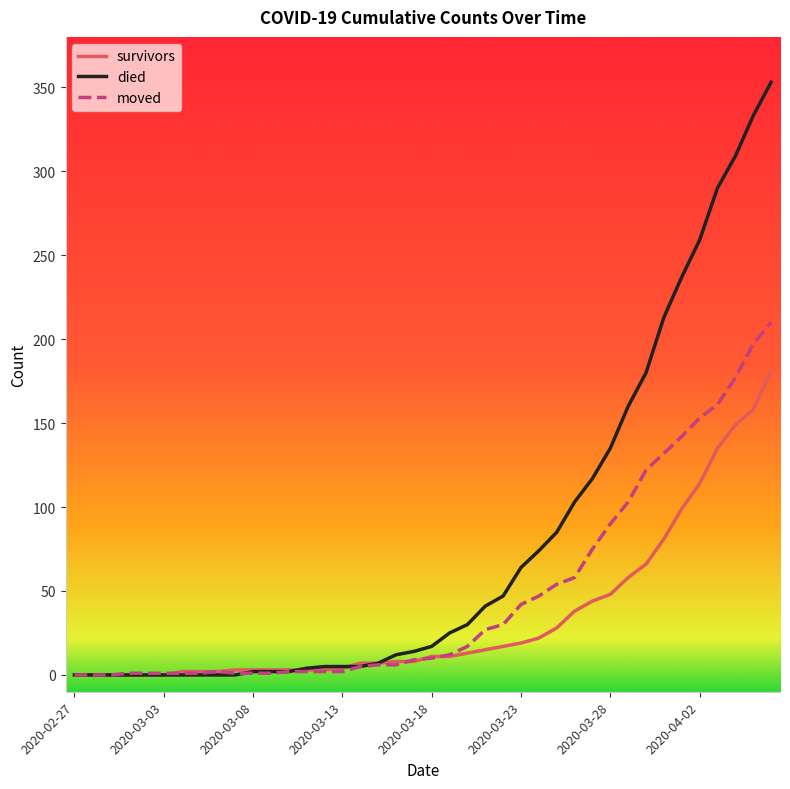

What is the greatest value displayed?

353